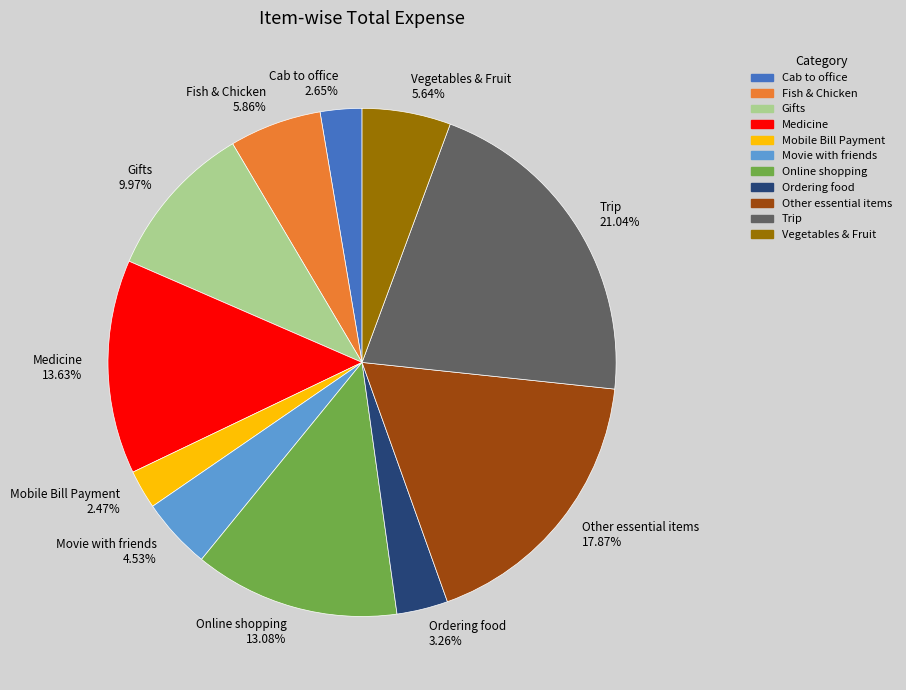

True or false: Online shopping accounts for 1% of the total.

False